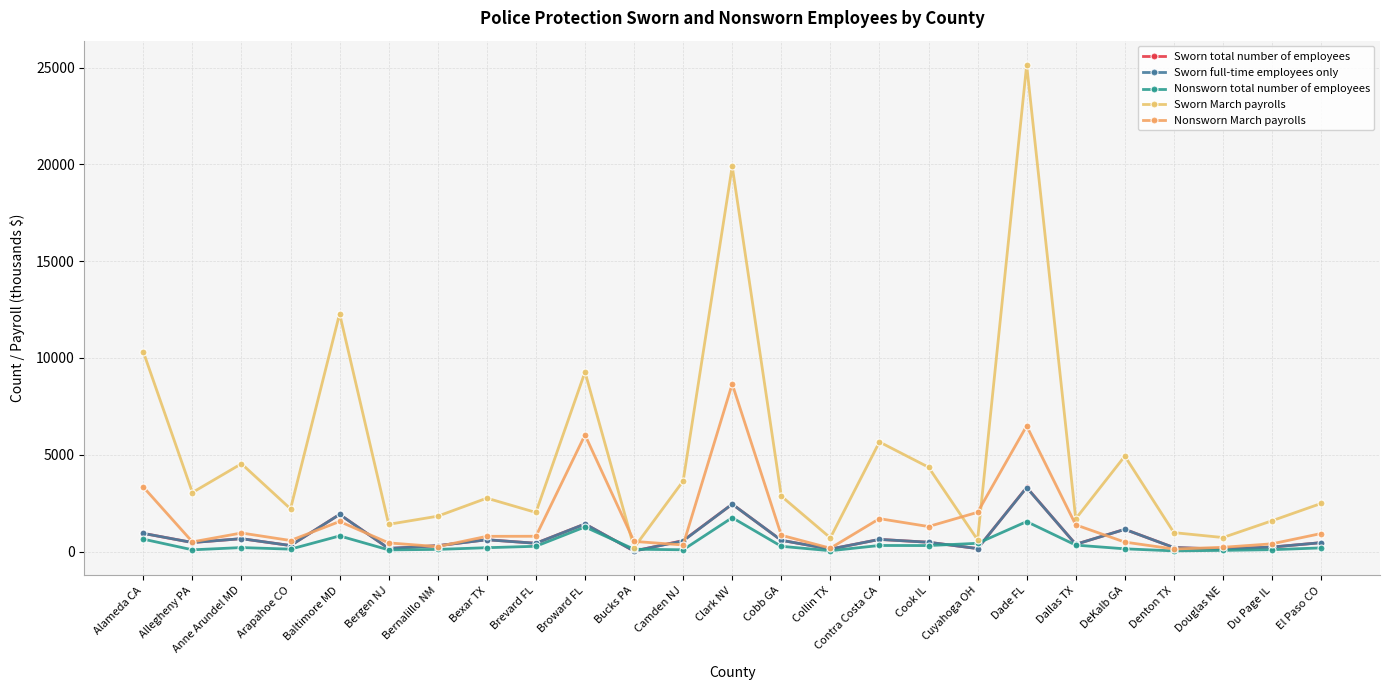

Is it true that Sworn March payrolls equals 2863 at Cobb GA?

True